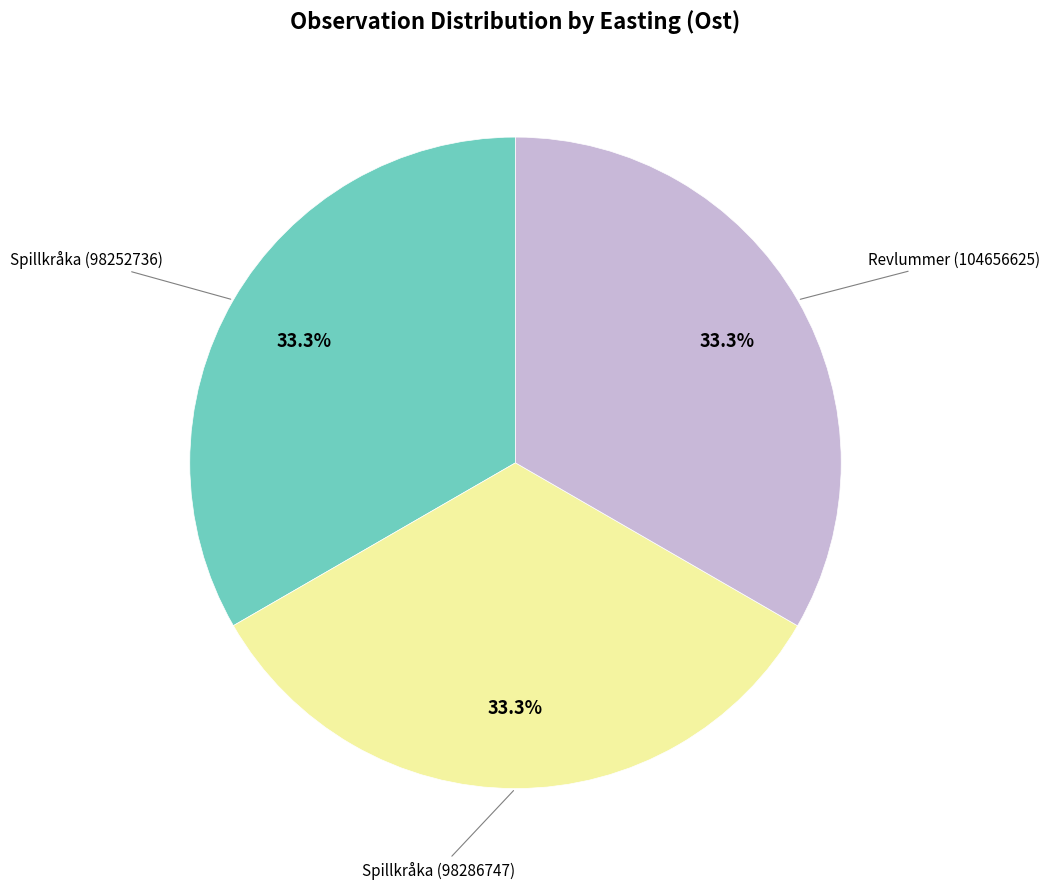

Is there any slice that represents more than half of the pie?

No